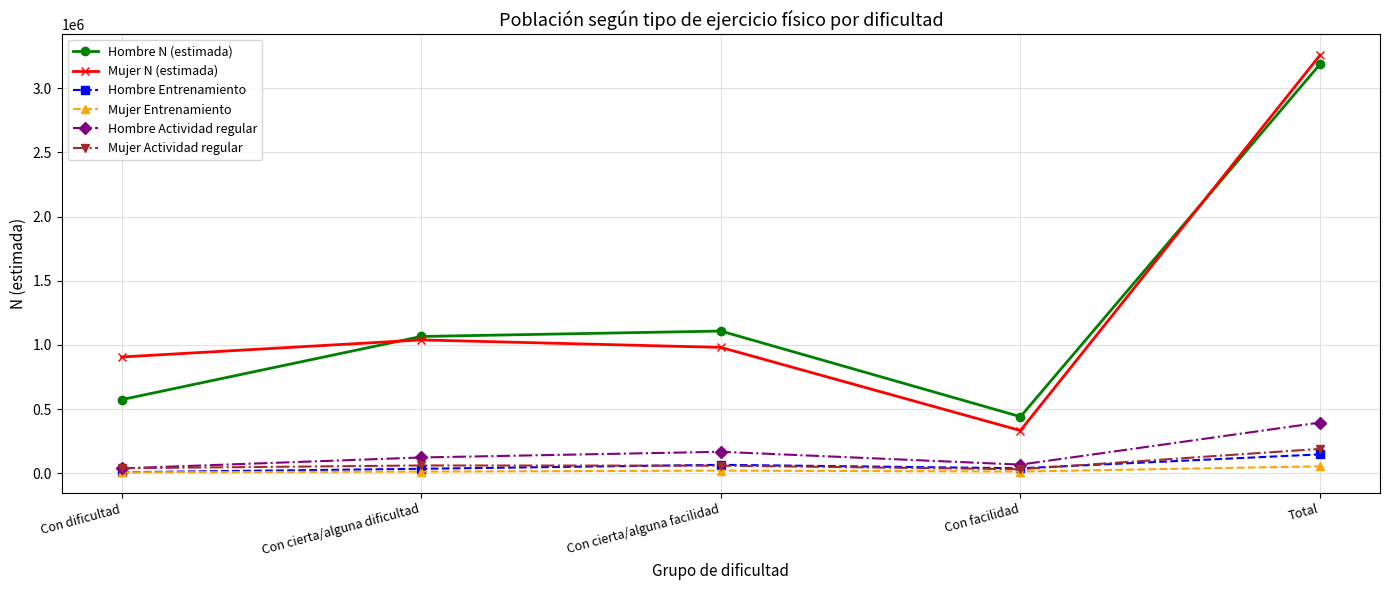

At which category is the sum across all series the highest?

Total